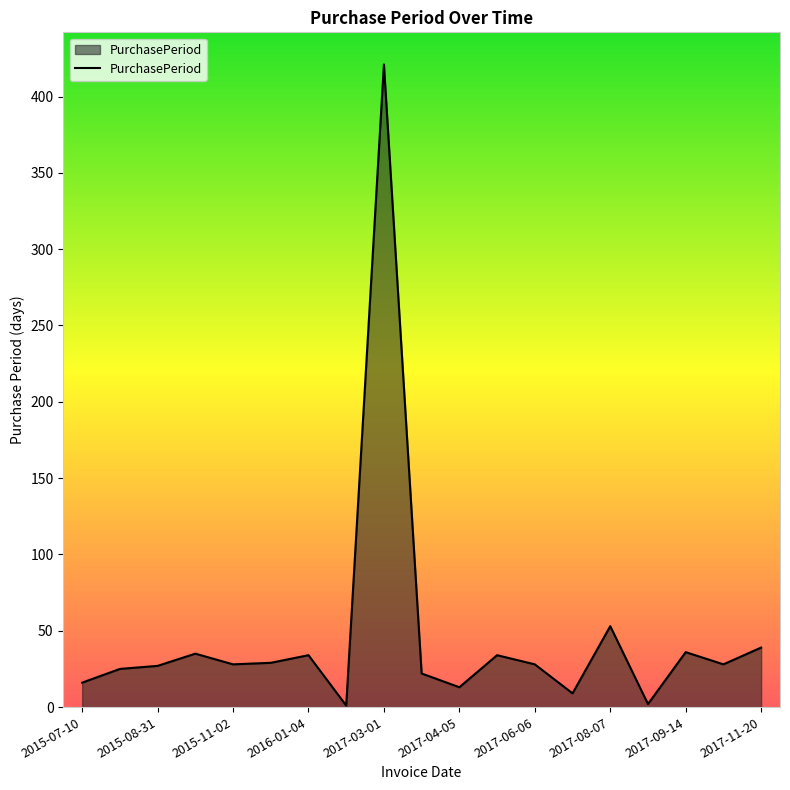

What is the difference between the maximum and minimum values?

420